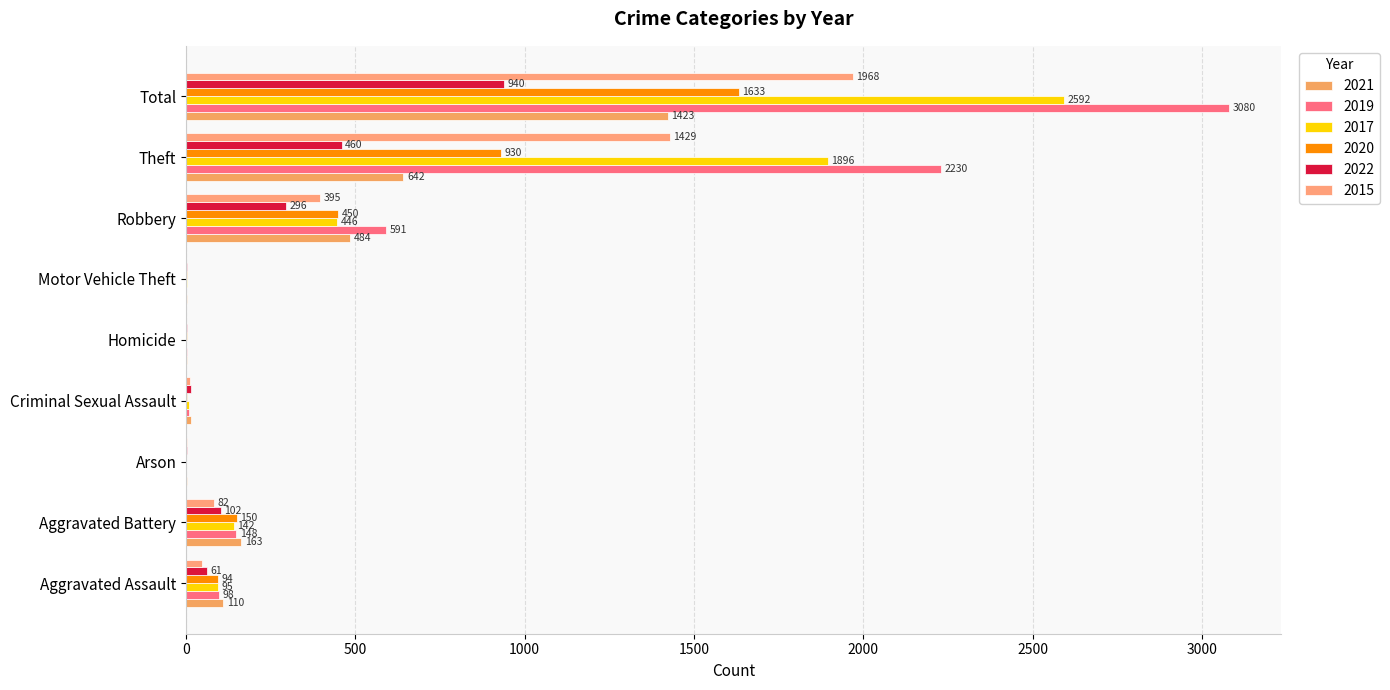

What position from the right is Theft?

2